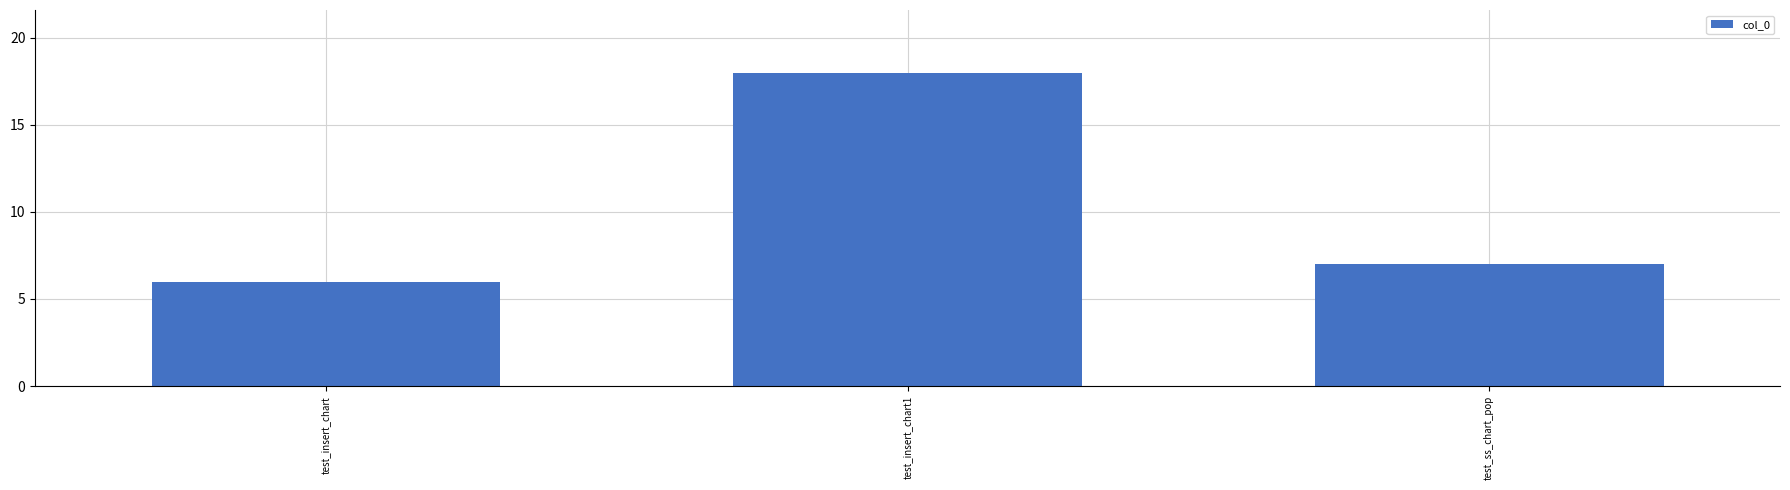

List the labels in order of value, smallest first.

test_insert_chart, test_ss_chart_pop, test_insert_chart1